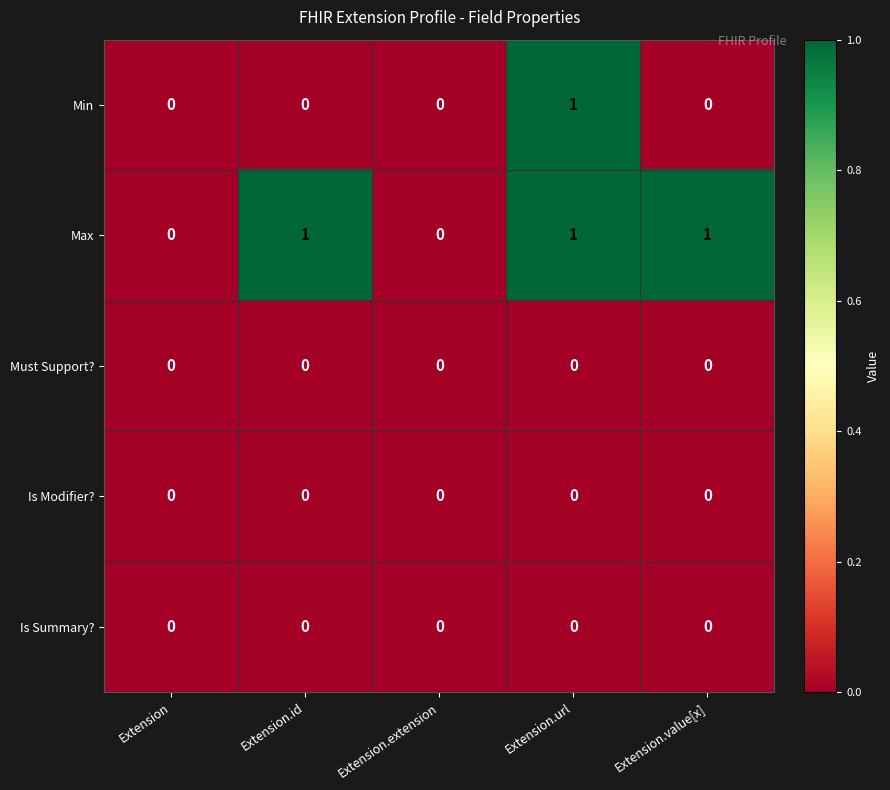

Count the Min values in the range 0 to 1.

5